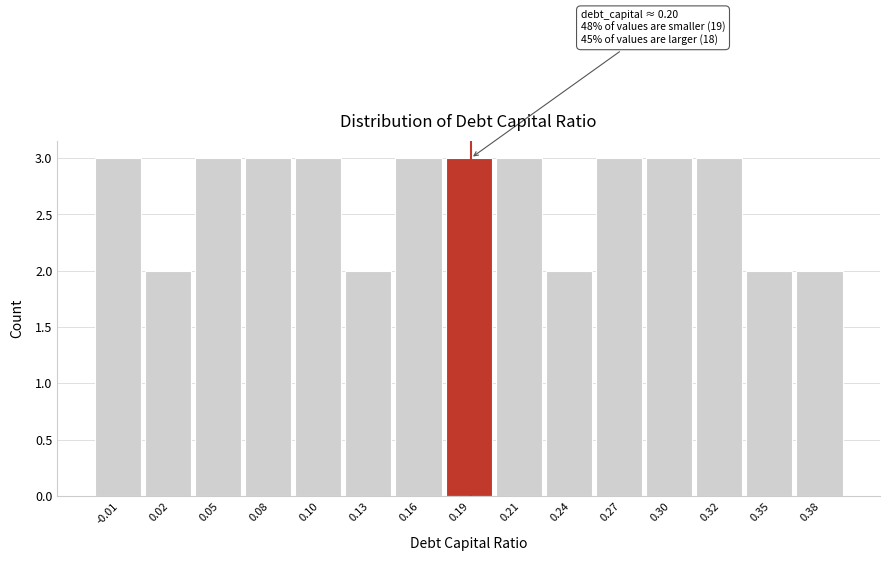

Reading left to right, extract all data points from this chart.

3	2	3	3	3	2	3	3	3	2	3	3	3	2	2